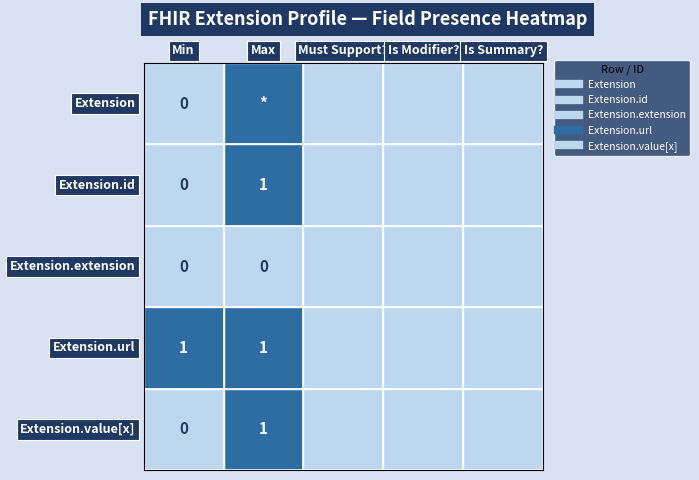

What is the difference between the highest and lowest values at 0?

1